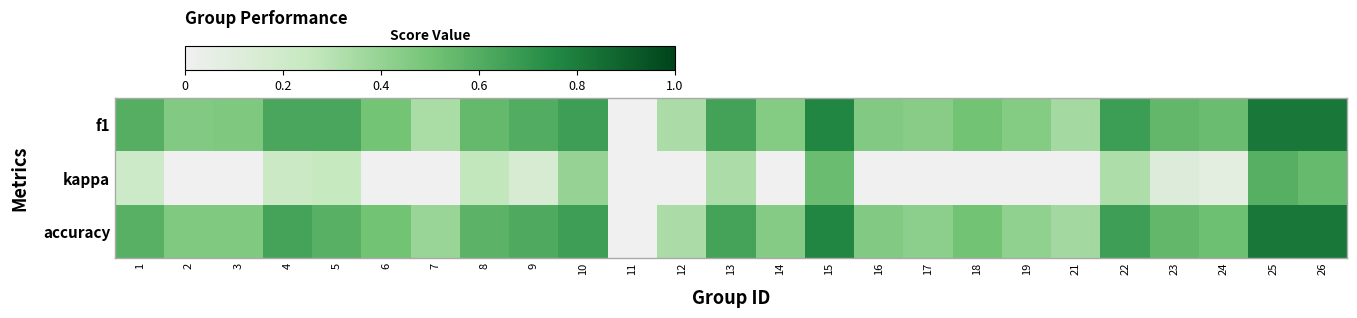

Reading left to right, transcribe all the data shown in this chart.

f1: 1=0.6	2=0.5	3=0.5	4=0.6	5=0.6	6=0.5	7=0.3	8=0.5	9=0.6	10=0.7	11=0.0	12=0.3	13=0.7	14=0.5	15=0.8	16=0.5	17=0.4	18=0.5	19=0.4	21=0.4	22=0.7	23=0.6	24=0.5	25=0.8	26=0.8
kappa: 1=0.2	2=0.0	3=0.0	4=0.2	5=0.2	6=0.0	7=0.0	8=0.3	9=0.2	10=0.4	11=0.0	12=0.0	13=0.3	14=0.0	15=0.5	16=0.0	17=0.0	18=0.0	19=0.0	21=0.0	22=0.3	23=0.1	24=0.1	25=0.6	26=0.5
accuracy: 1=0.6	2=0.5	3=0.5	4=0.6	5=0.6	6=0.5	7=0.4	8=0.6	9=0.6	10=0.7	11=0.0	12=0.3	13=0.6	14=0.4	15=0.8	16=0.5	17=0.4	18=0.5	19=0.4	21=0.4	22=0.7	23=0.6	24=0.5	25=0.8	26=0.8